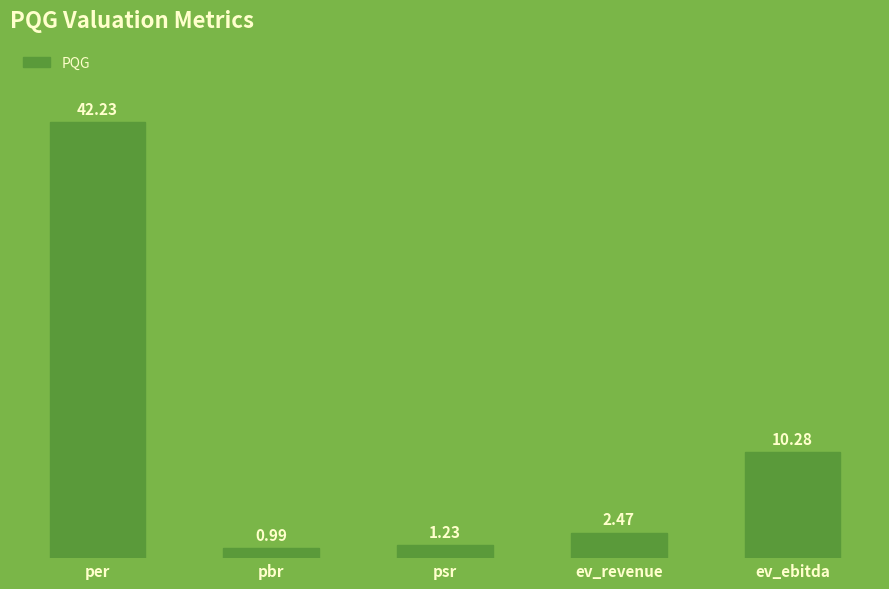

What is the ratio of the value at per to the value at psr?

34.3